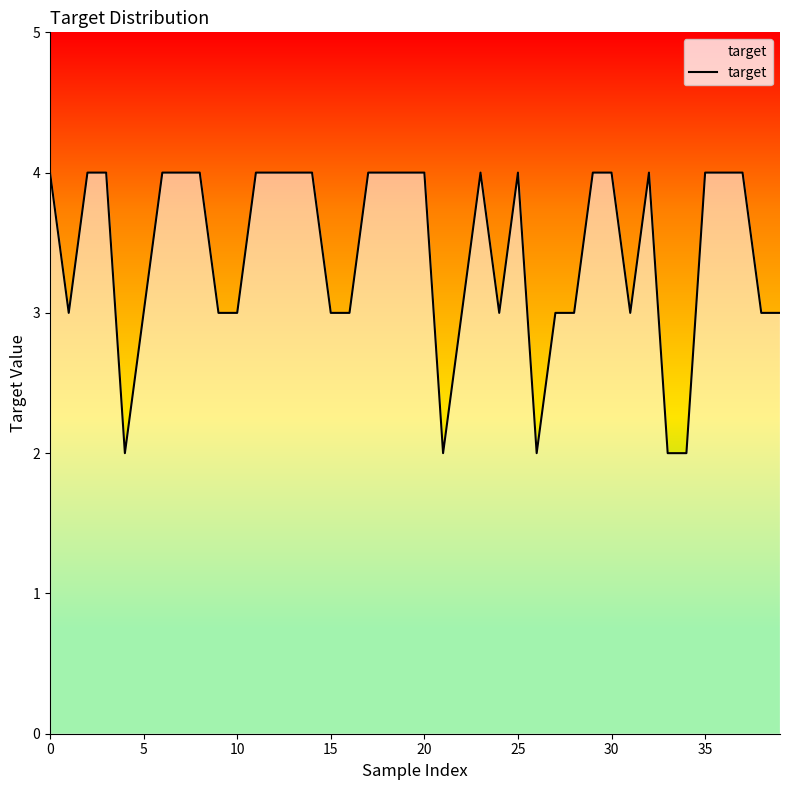

What is the maximum value shown in the chart?

4